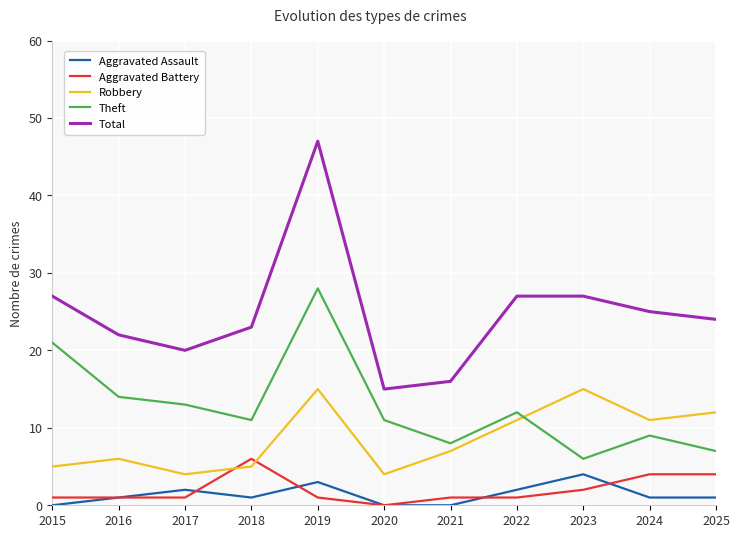

What is the difference between the maximum and minimum values in the Aggravated Assault series?

4